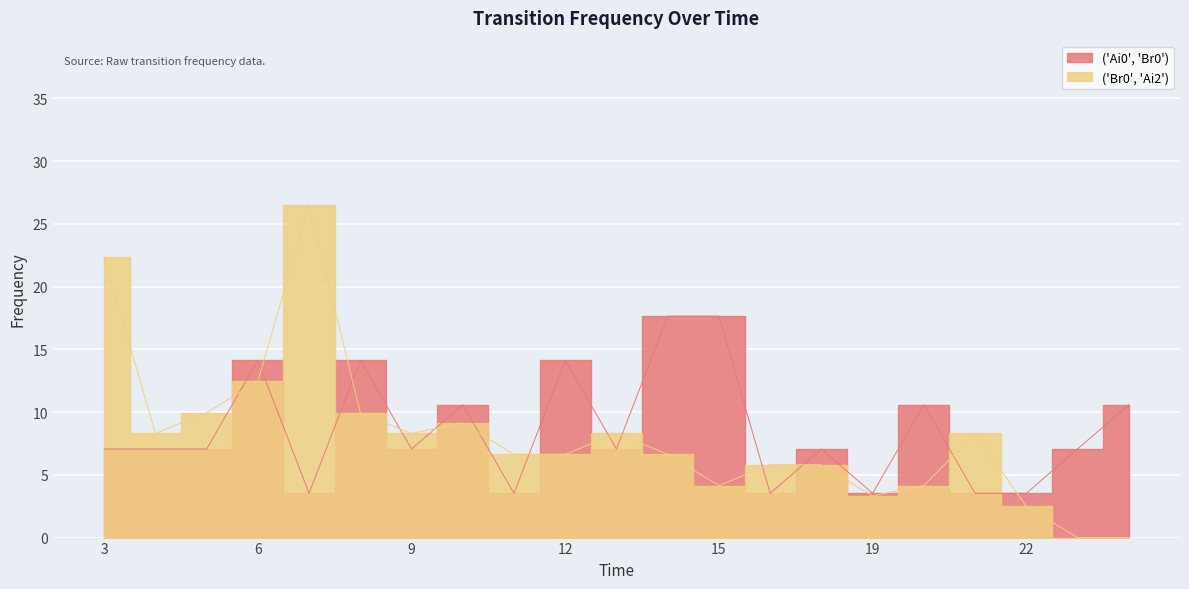

What is the lowest value of the ('Ai0', 'Br0') series?

3.5